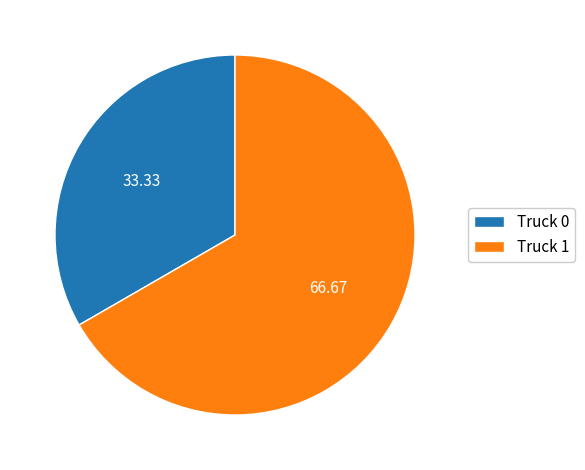

Between Truck 0 and Truck 1, which is larger?

Truck 1